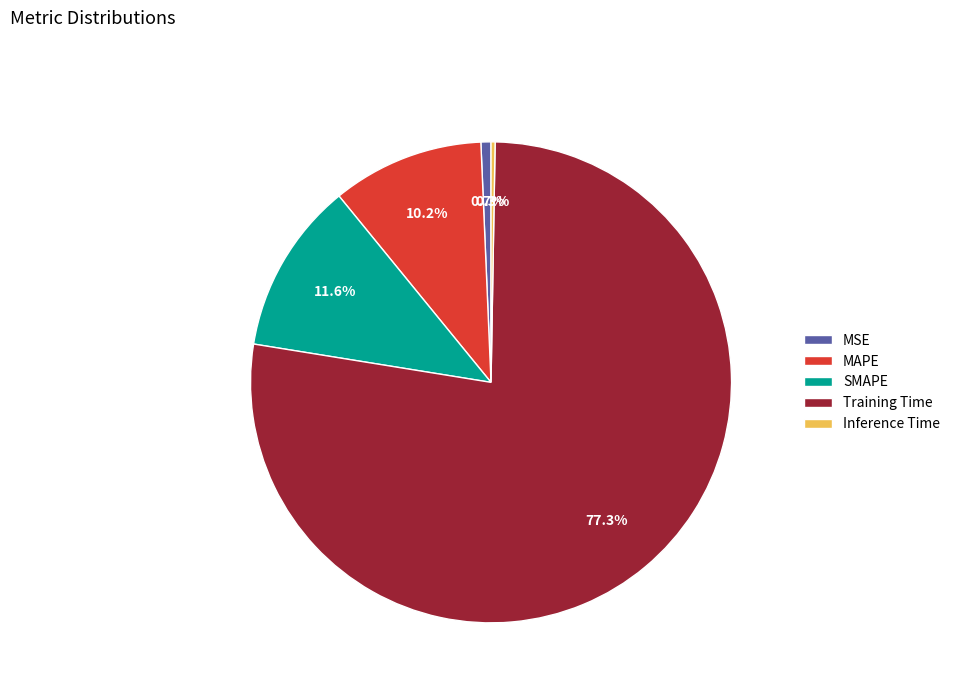

Is it true that MAPE is 22% of the pie?

False